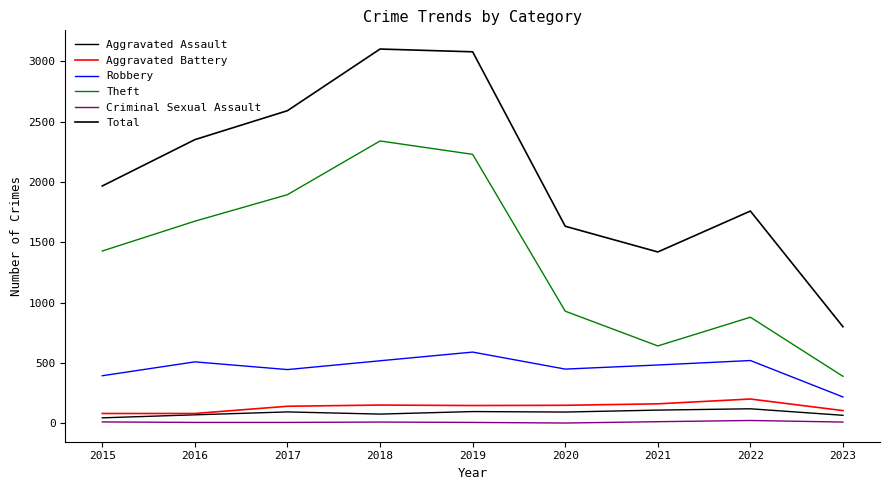

How many lines are shown in the chart?

6